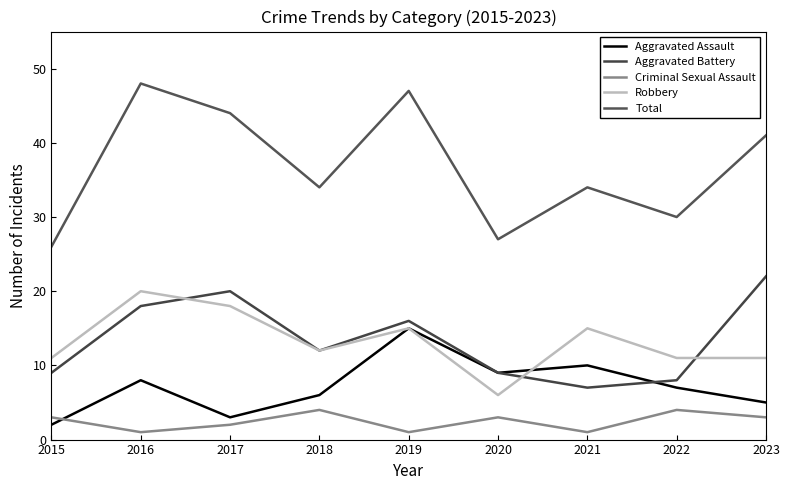

True or false: Total and Aggravated Assault cross at least once.

False